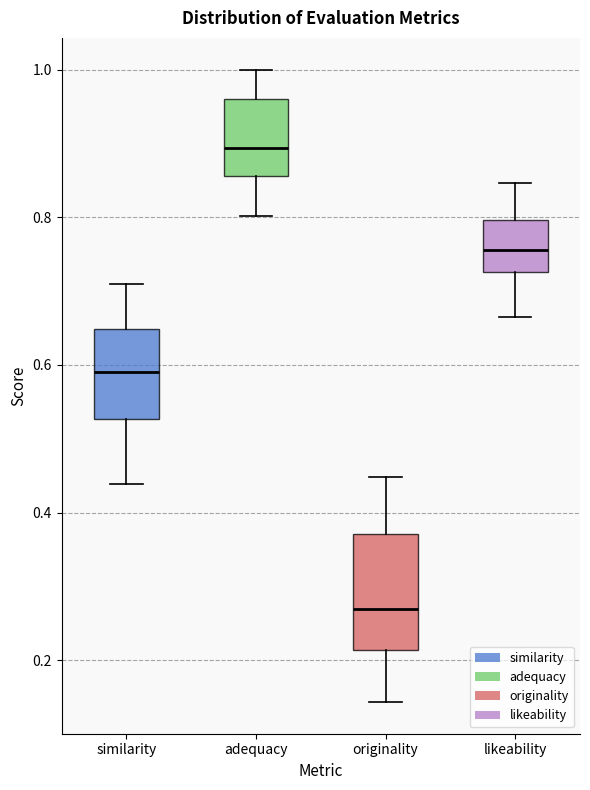

Which box is the tallest, from its lower edge to its upper edge?

originality